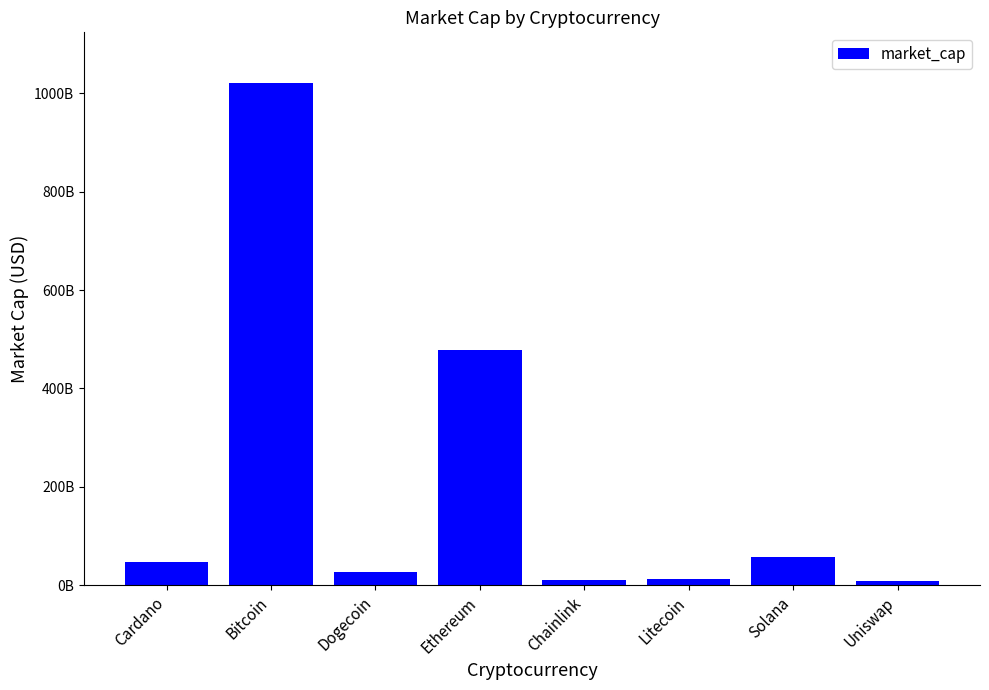

What is the difference between the values at Dogecoin and Uniswap?

17777214148